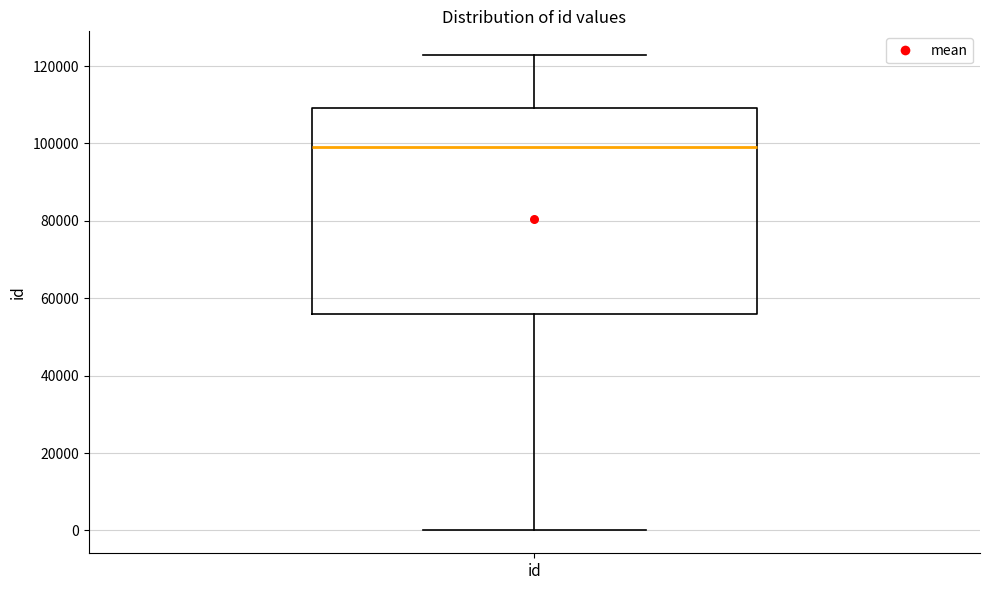

Transcribe this box plot: give where the median line is, the range the box spans, and where the two whiskers end, as read against the y-axis. The values are not printed on the chart, so give them approximately, as read against the axis.

median 98000, box 56000 to 110000, whiskers 0 to 122000